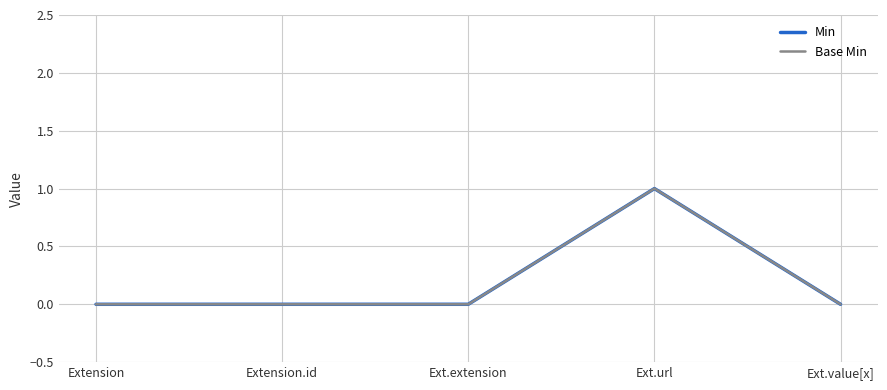

At Ext.extension, list the series in order from smallest to largest.

Min, Base Min